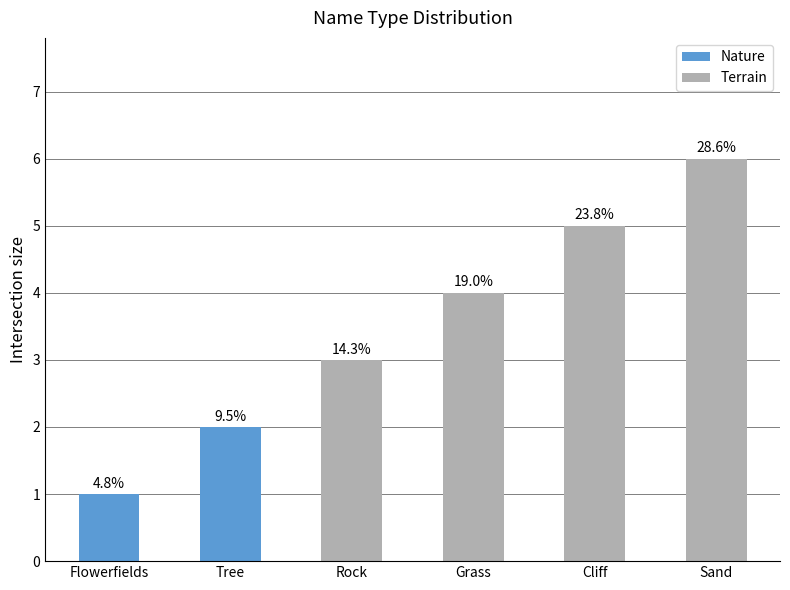

What is the ratio of the value at Sand to the value at Grass?

1.5